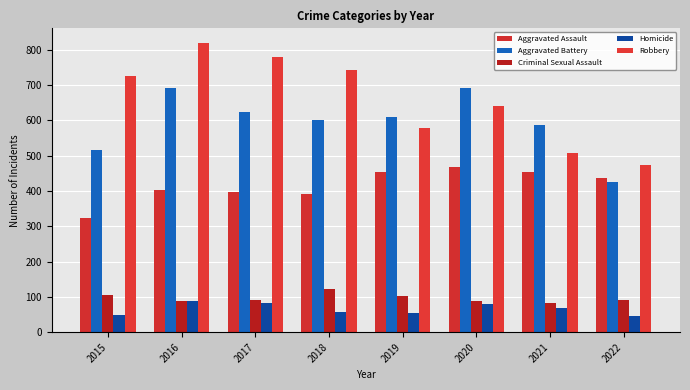

Which series has the largest range (max minus min)?

Robbery